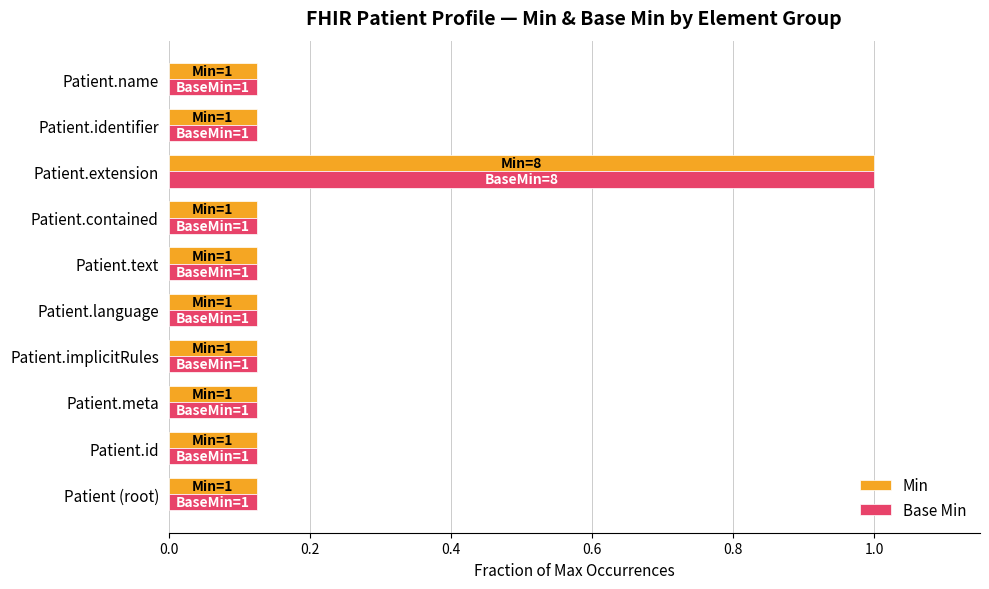

At which category is the sum across all series the highest?

Patient.extension